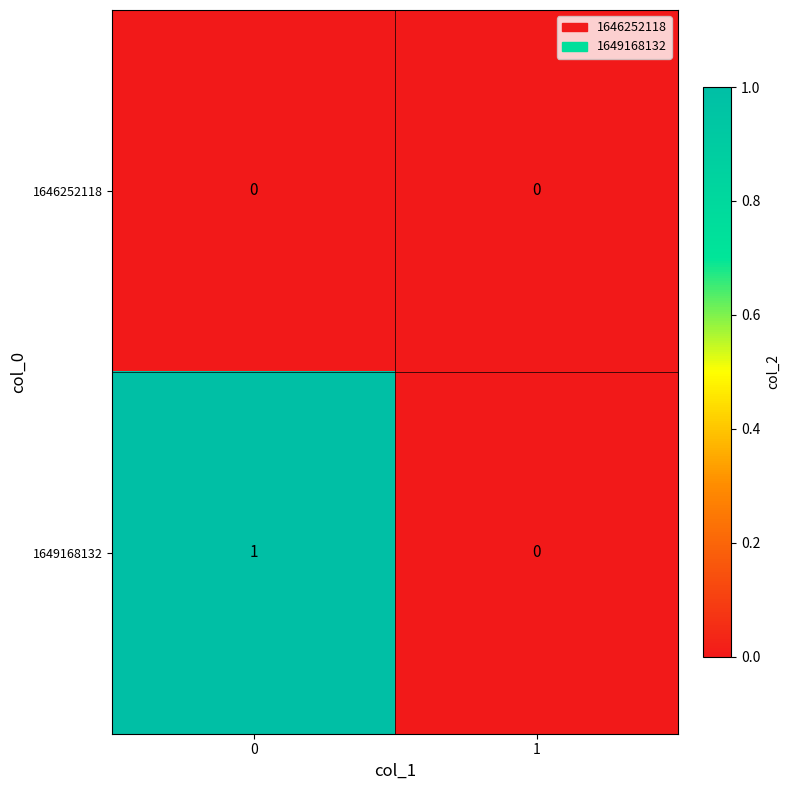

True or false: 1646252118 has a value of 0 at 0.

True